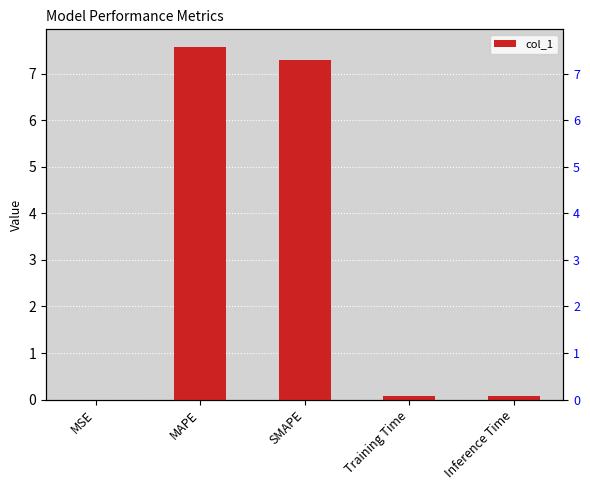

Reading left to right, extract all data points from this chart.

MSE=0.0	MAPE=7.6	SMAPE=7.3	Training Time=0.1	Inference Time=0.1